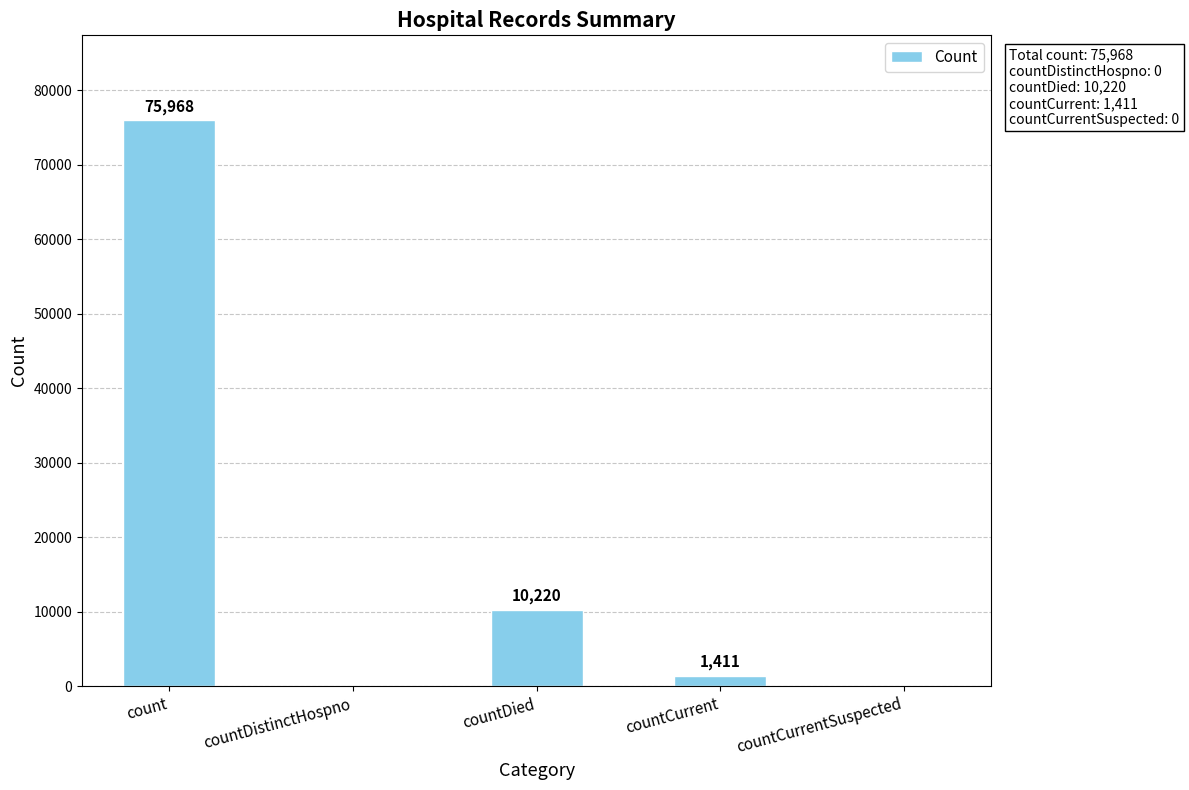

How many positive values are there?

3